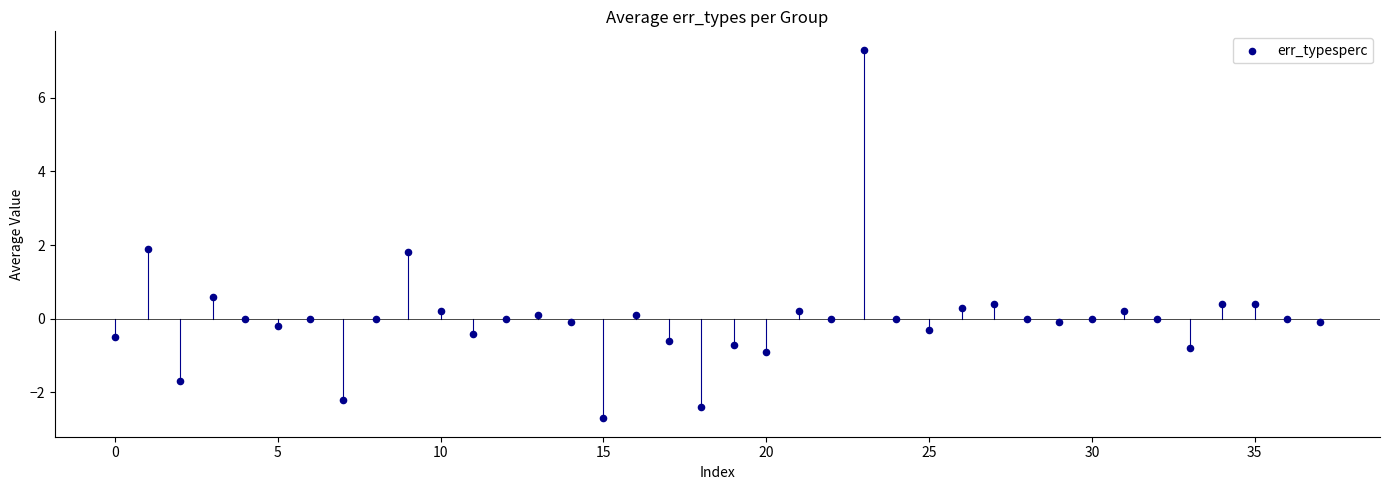

What is the range of Y values (max minus min)?

10.0